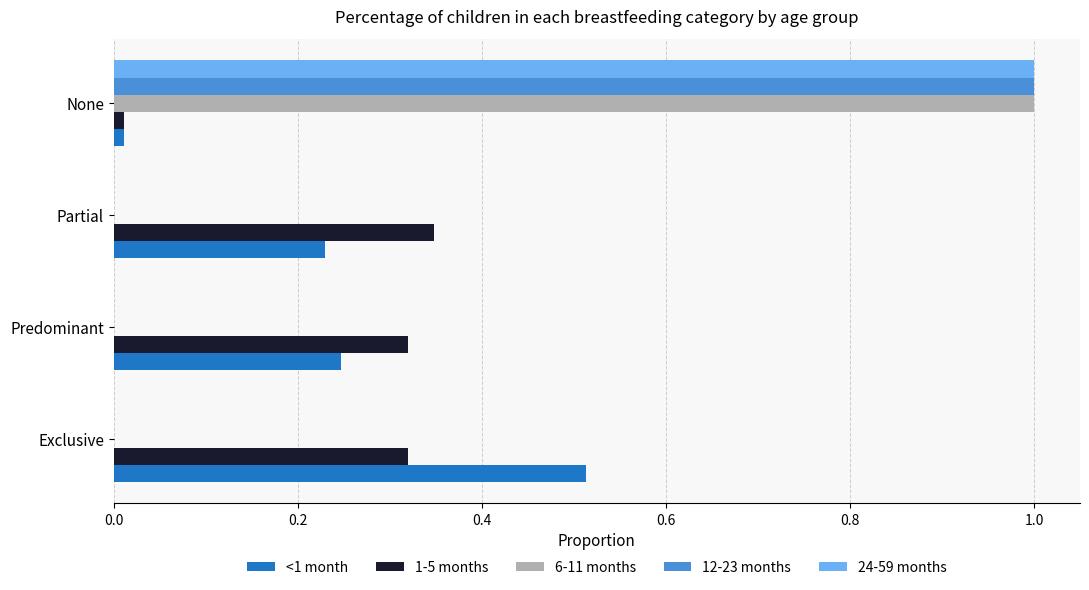

At which category is the sum across all series the highest?

None